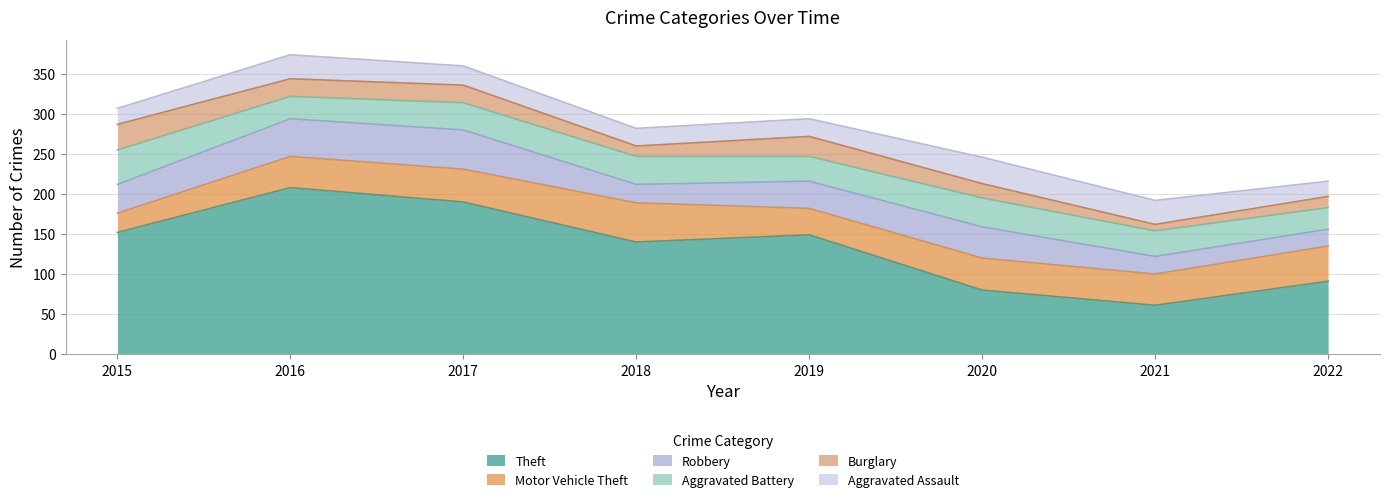

Reading left to right, what are all the values shown in this chart?

Theft: 152	208	190	140	149	80	61	91
Motor Vehicle Theft: 24	39	41	49	33	40	39	44
Robbery: 36	47	49	23	34	39	22	21
Aggravated Battery: 43	28	34	35	31	36	32	27
Burglary: 32	22	22	13	25	18	8	14
Aggravated Assault: 20	30	24	22	22	33	30	19